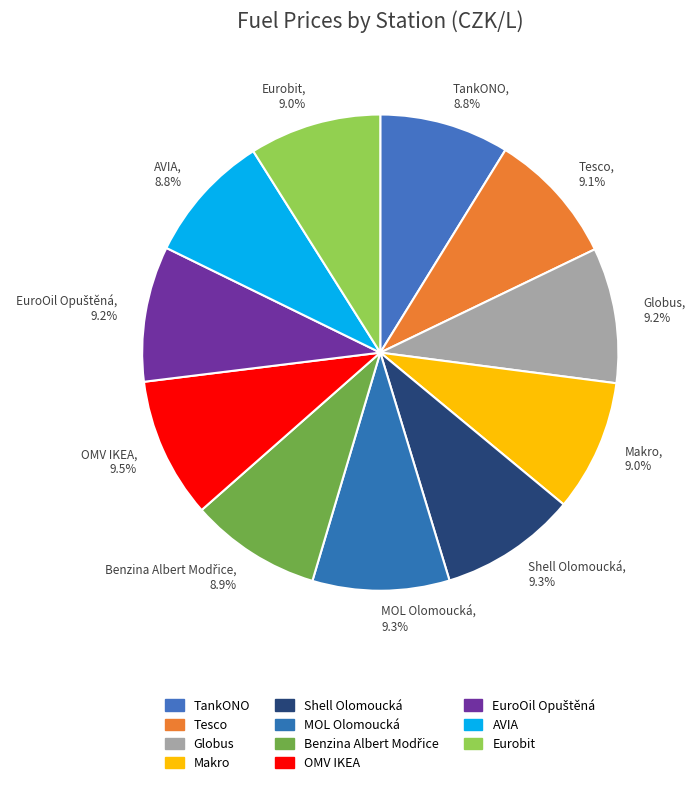

Approximately how many times larger is the value at TankONO compared to Globus?

1.0